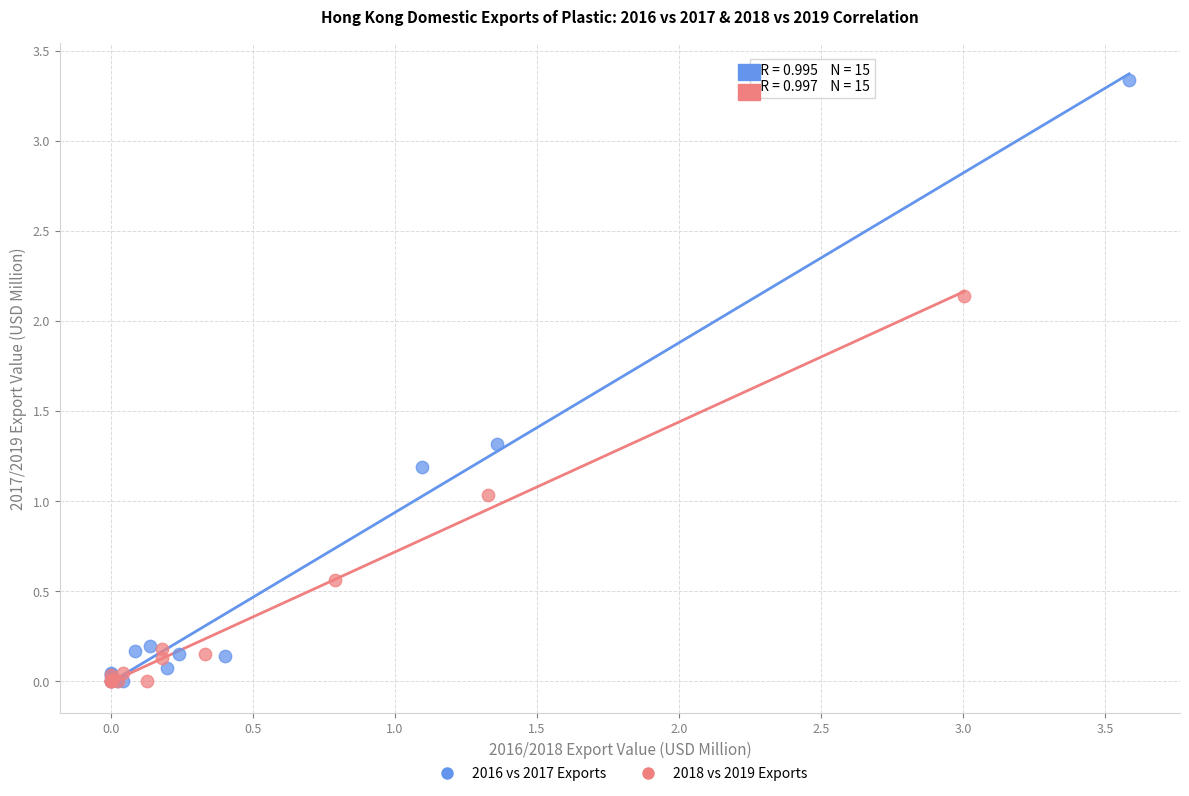

Which series contains the highest Y value?

2016 vs 2017 Exports